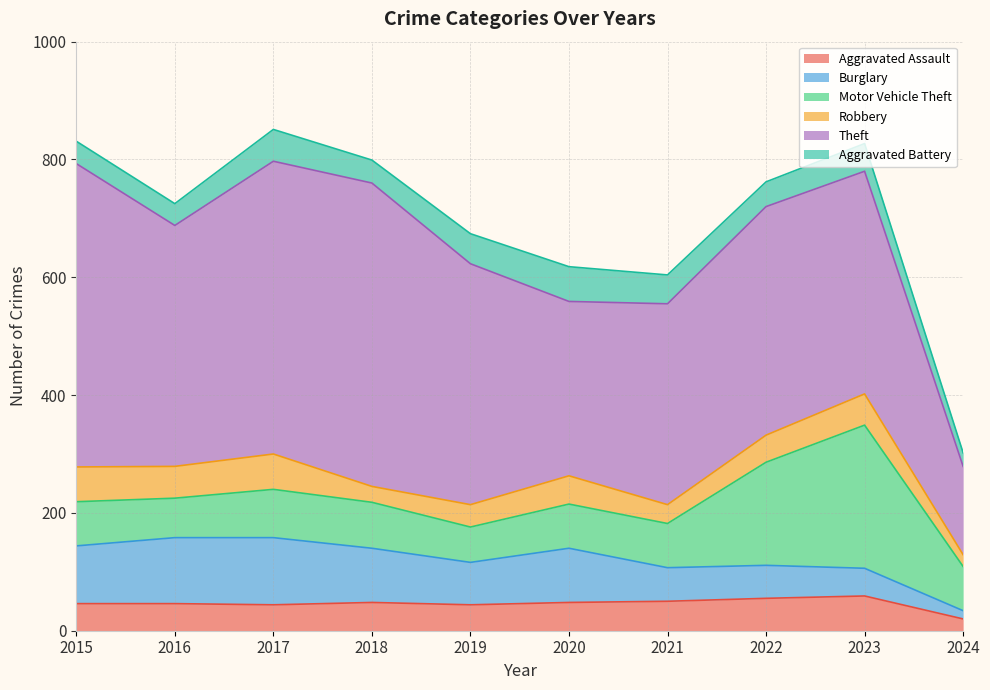

Which series has the largest total across all categories?

Theft